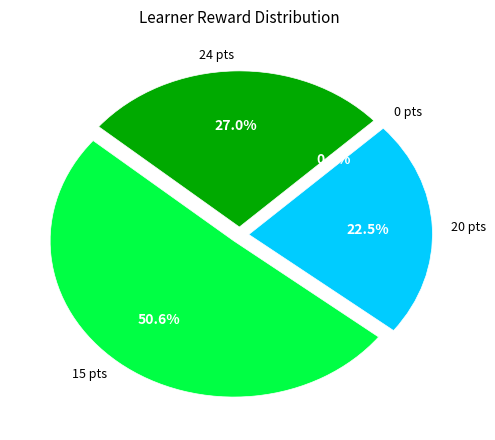

The Row 4 slice represents 0% of the pie. True or false?

True